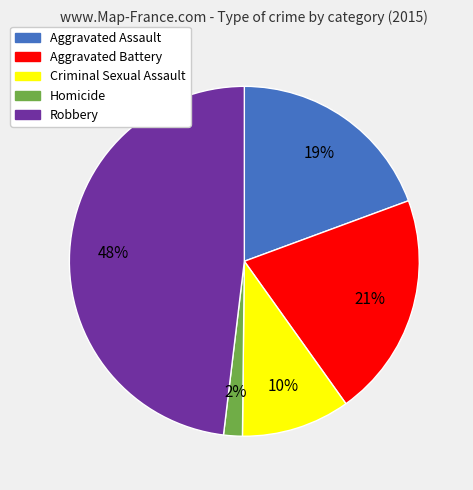

To the nearest percent, what is the combined percentage of Criminal Sexual Assault and Homicide?

12%